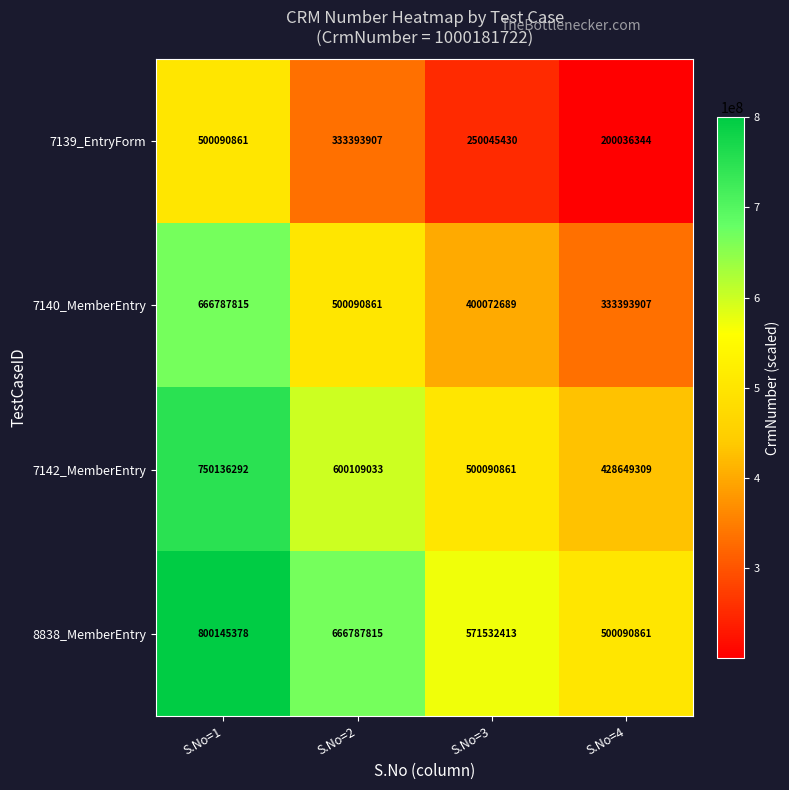

At which category is the sum across all series the highest?

S.No=1